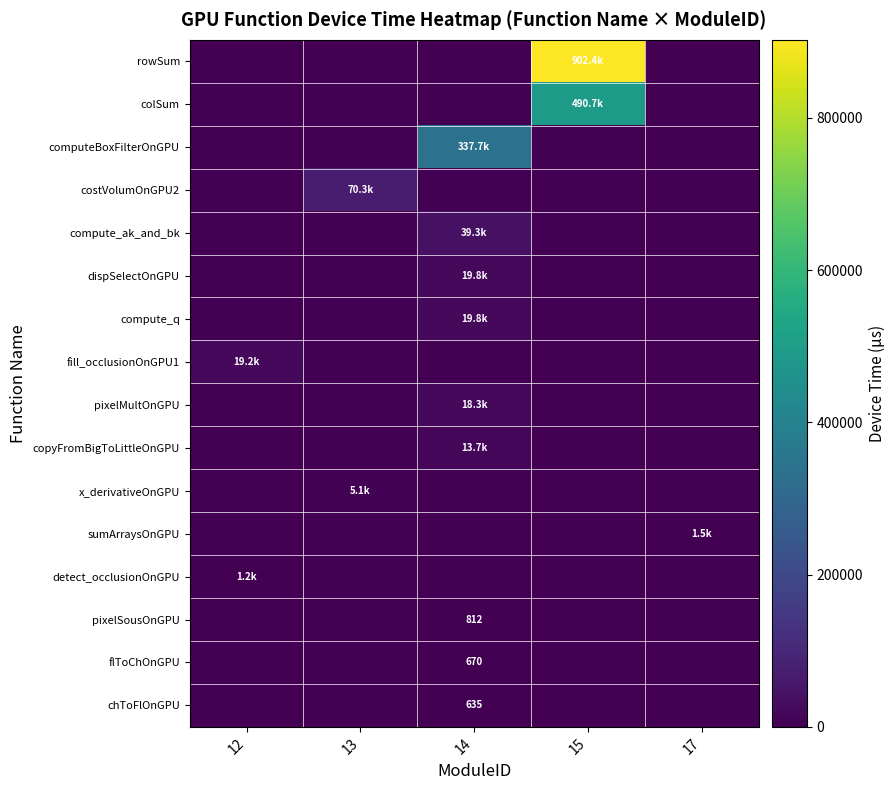

The value of sumArraysOnGPU at 12 is 1010.0. True or false?

False